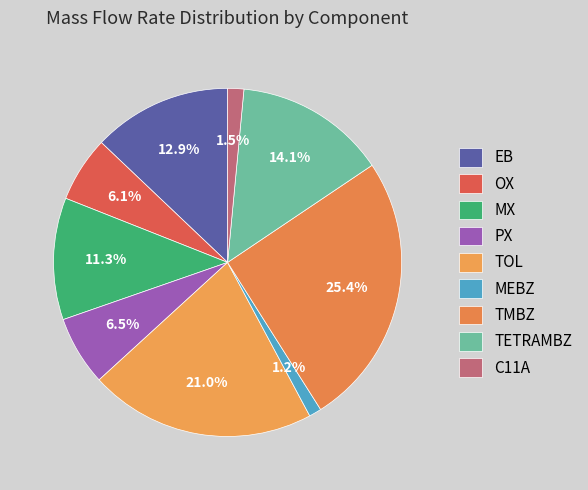

To the nearest percent, what is the difference between the OX and MX slice percentages?

5%